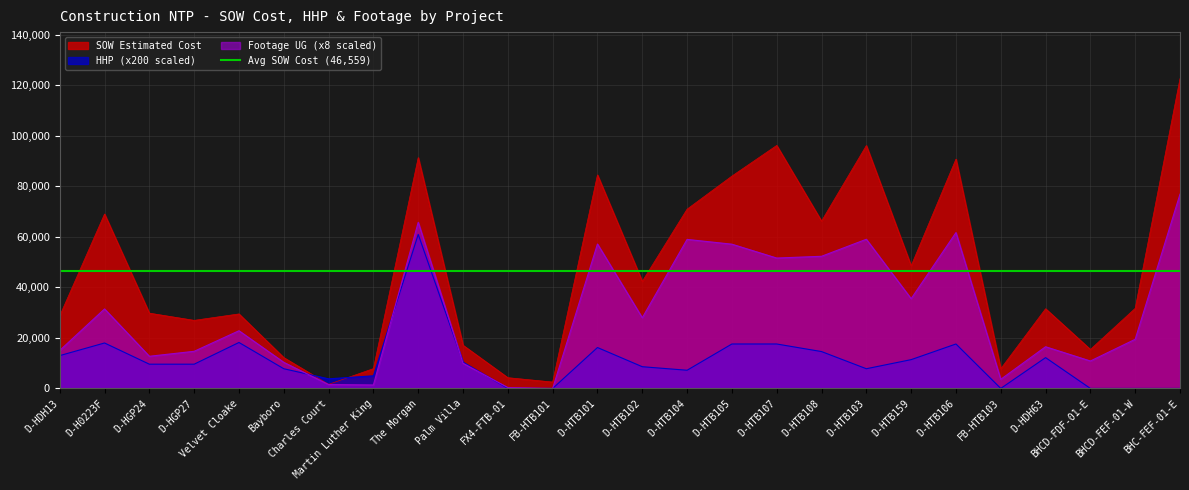

True or false: SOW Estimated Cost and Footage UG cross at least once.

False